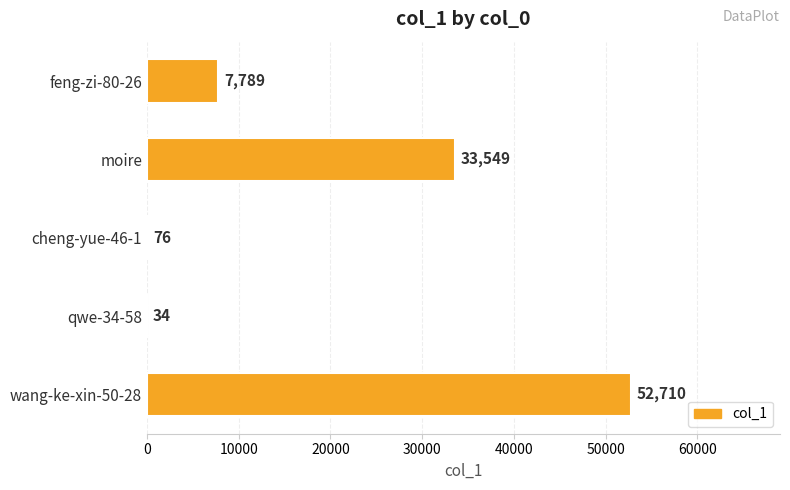

The value at qwe-34-58 is 34. True or false?

True